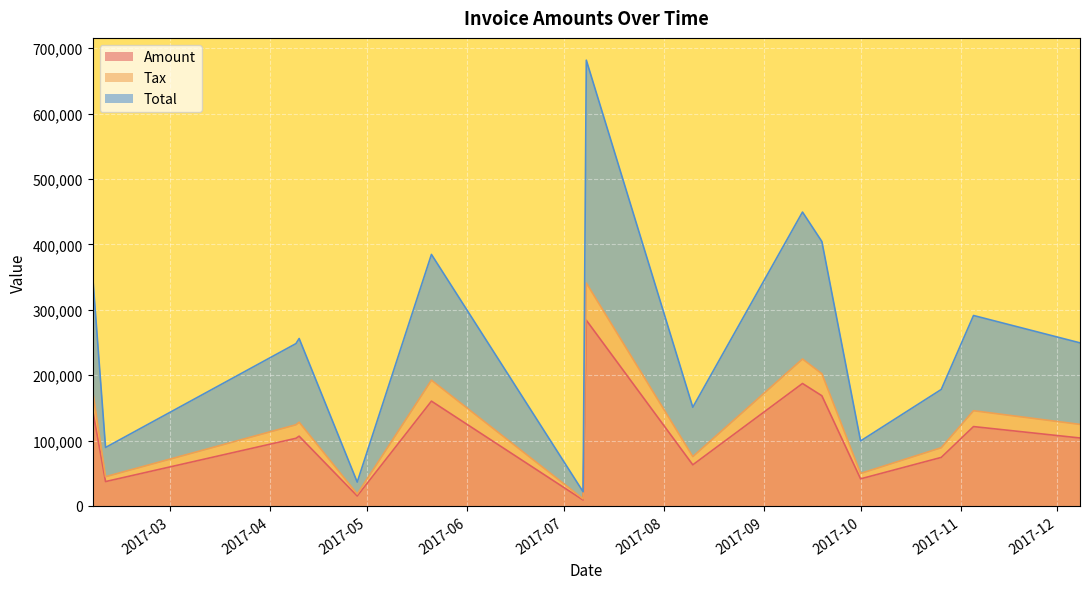

True or false: Total and Amount cross at least once.

False